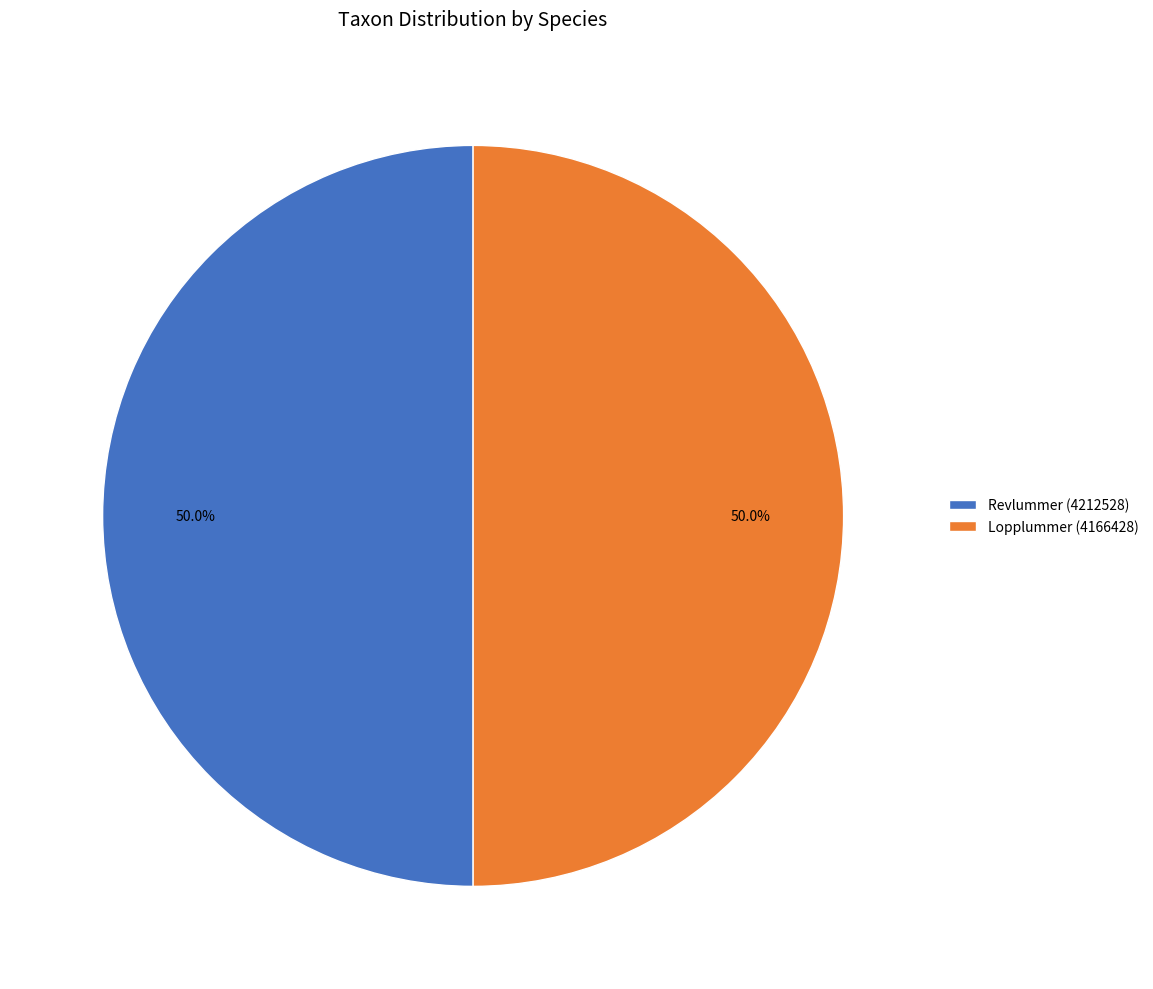

True or false: Revlummer (4212528) accounts for 50% of the total.

True